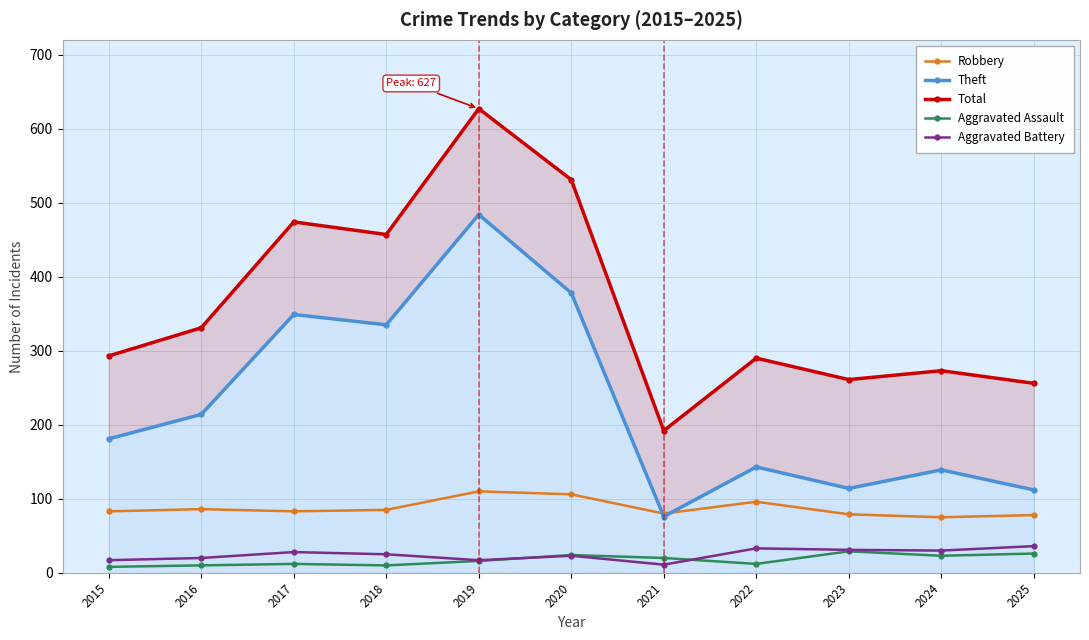

What are all the series names shown in the legend?

Robbery, Theft, Total, Aggravated Assault, Aggravated Battery